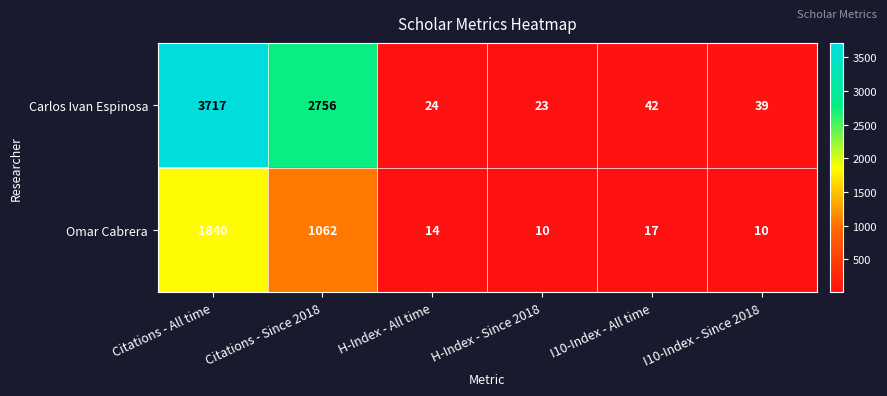

At which label does Omar Cabrera first exceed 17?

Citations - All time